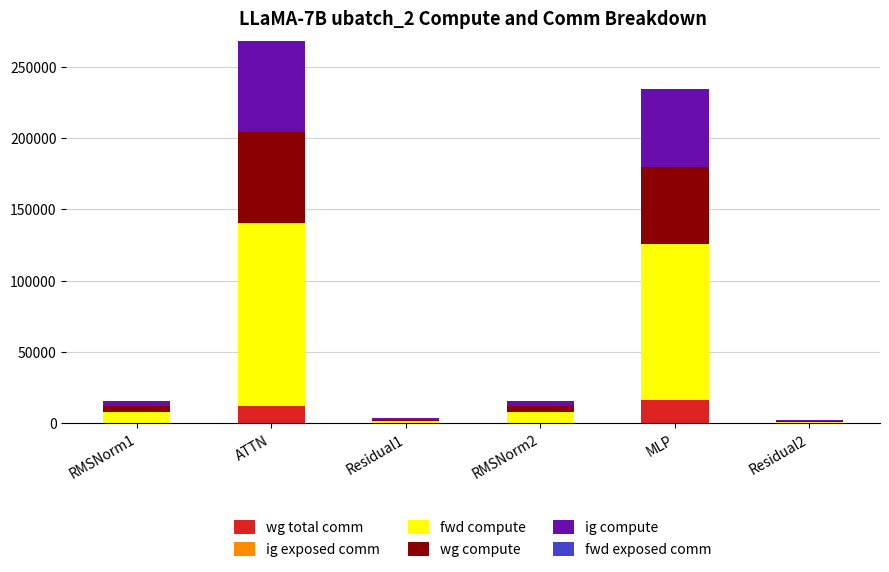

Does the chart contain stacked bars?

Yes